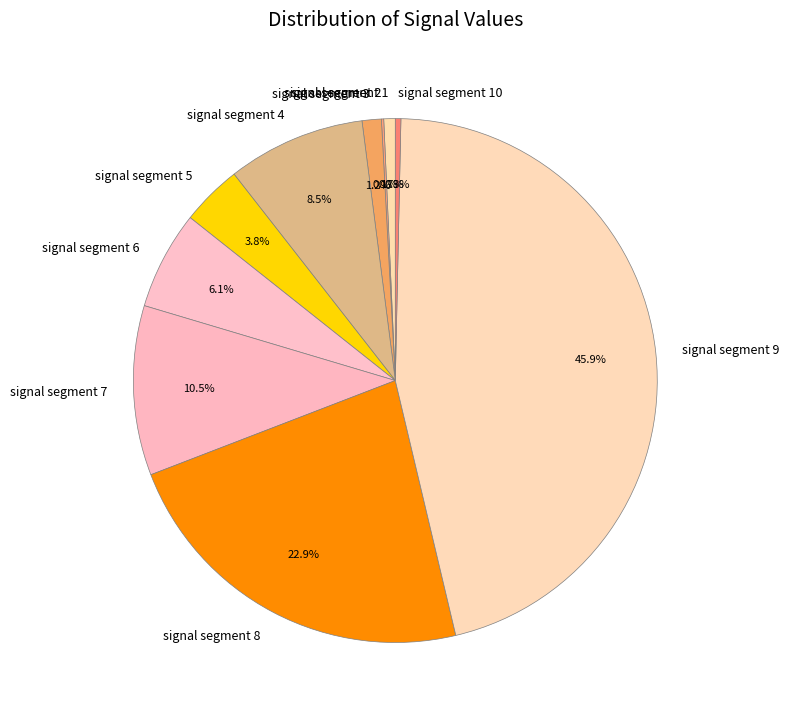

Is it true that signal segment 4 is 1% of the pie?

False